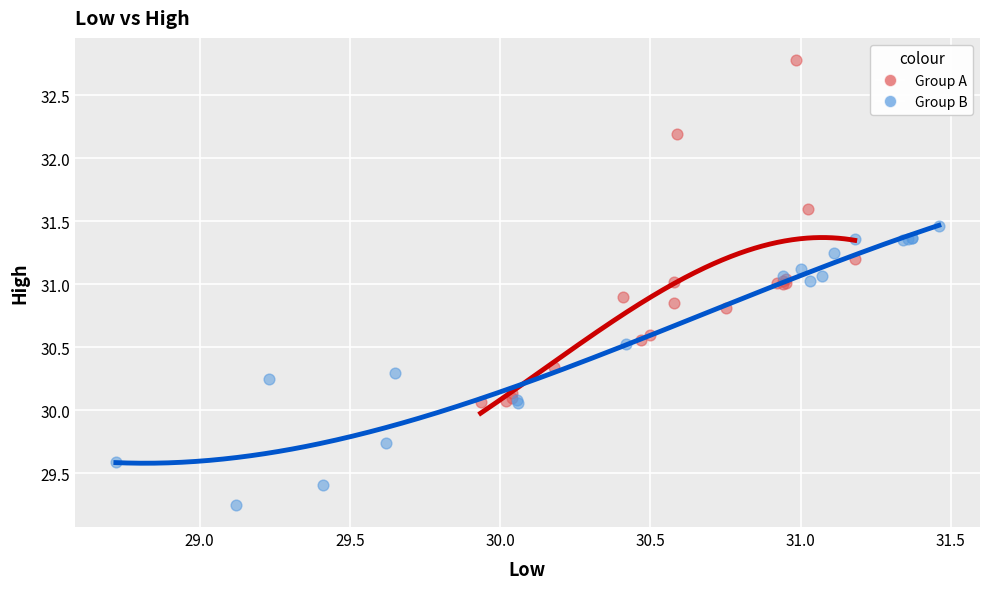

Which series contains the highest Y value?

Group A